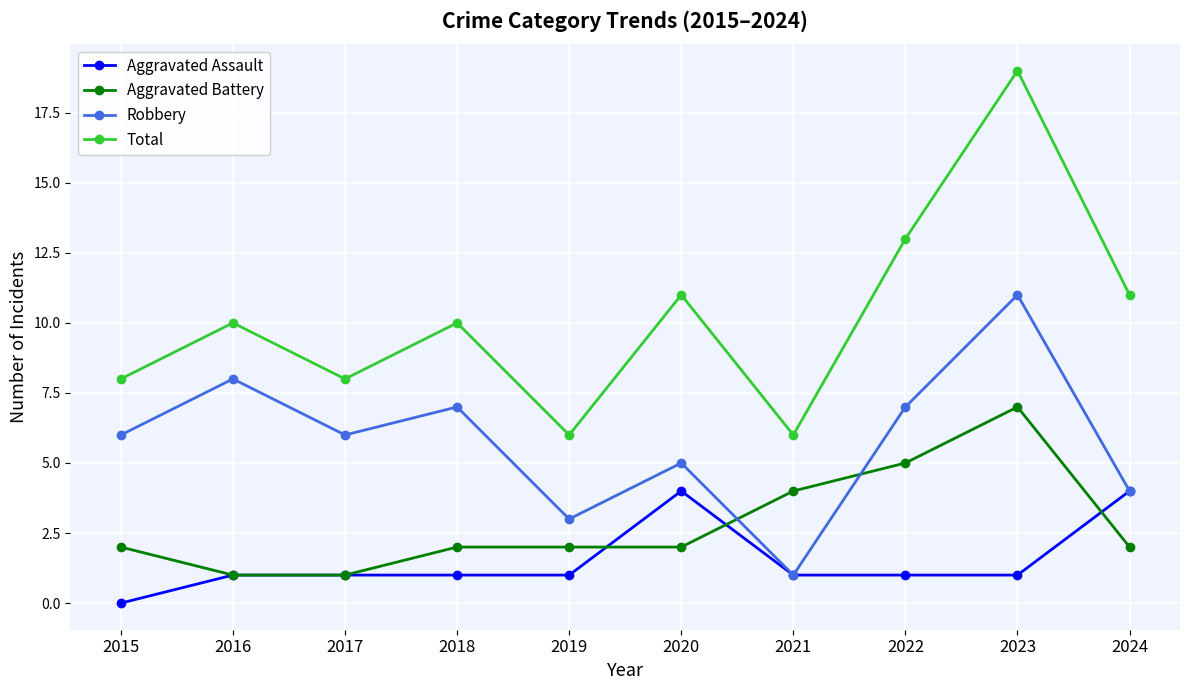

At which category is the sum across all series the highest?

2023